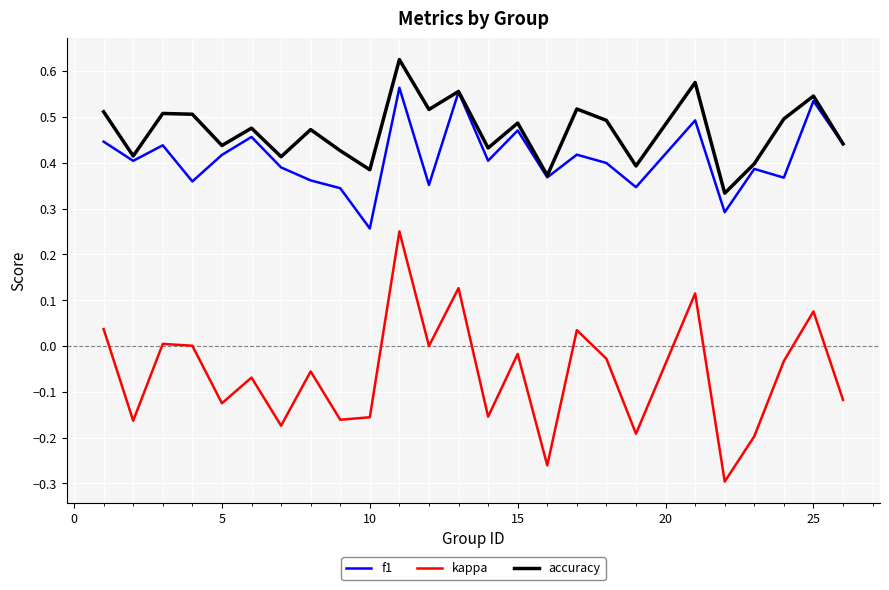

Which series has the largest total across all categories?

accuracy